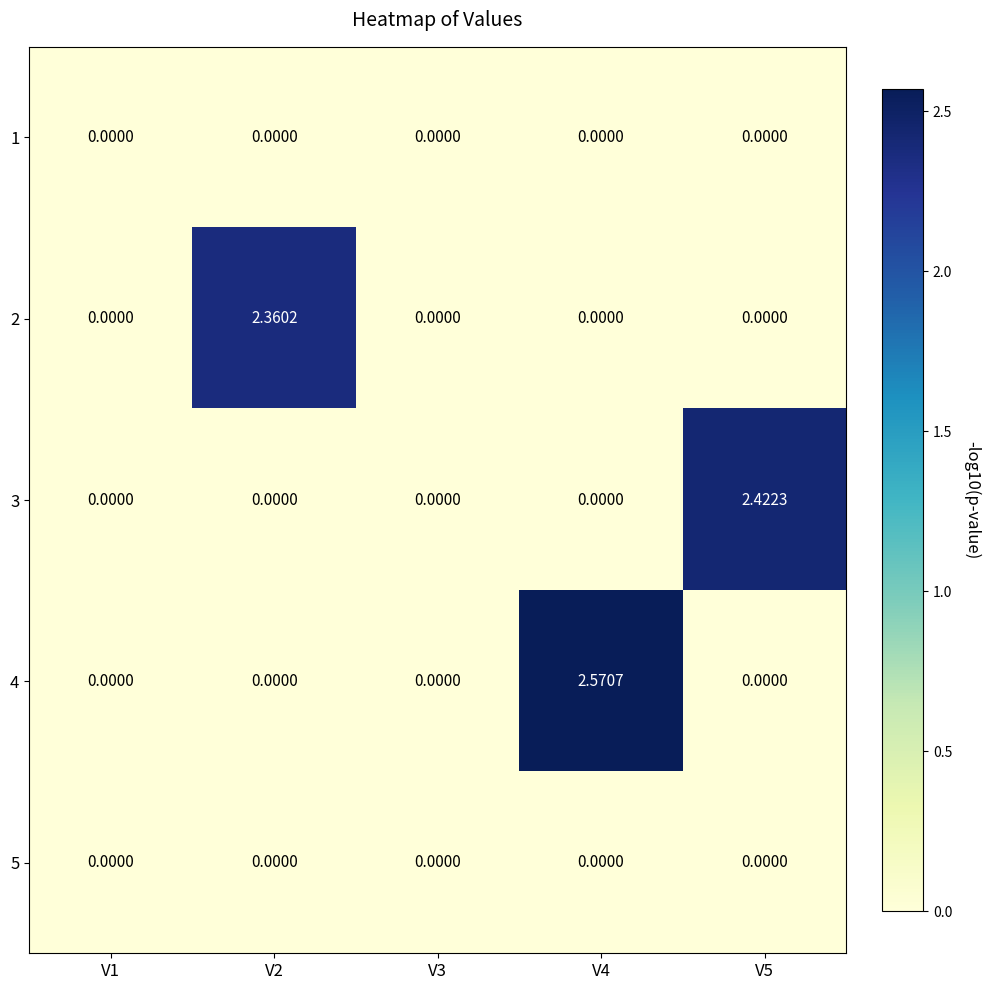

Is the value of 4 at V2 greater than the value of 3 at V5?

No